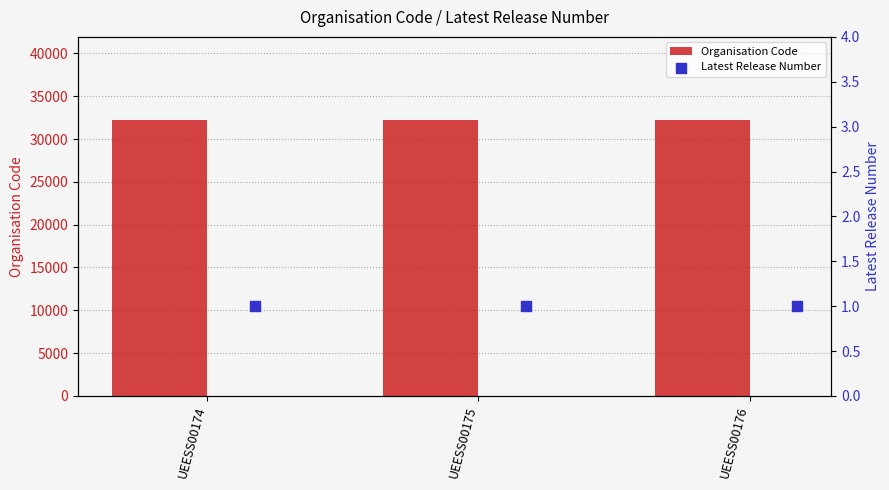

What are all the series names shown in the legend?

Organisation Code, Latest Release Number